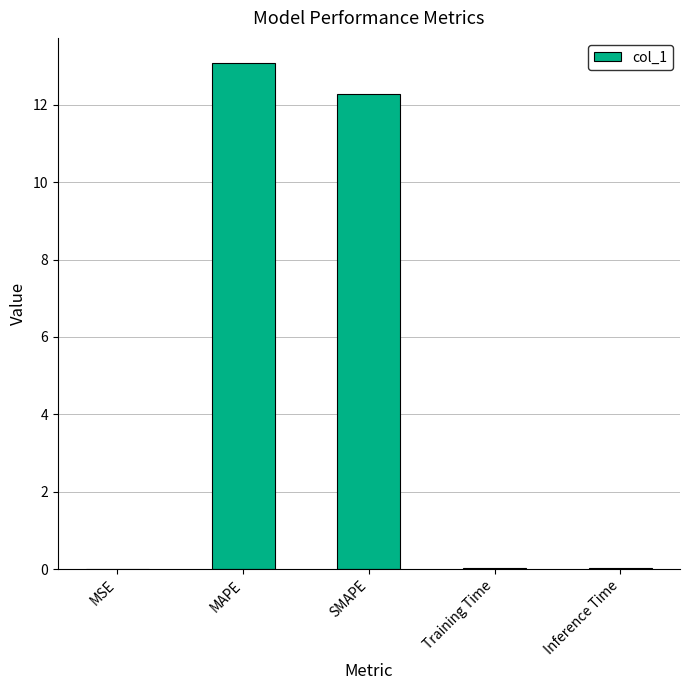

What is the sum of all values?

25.4